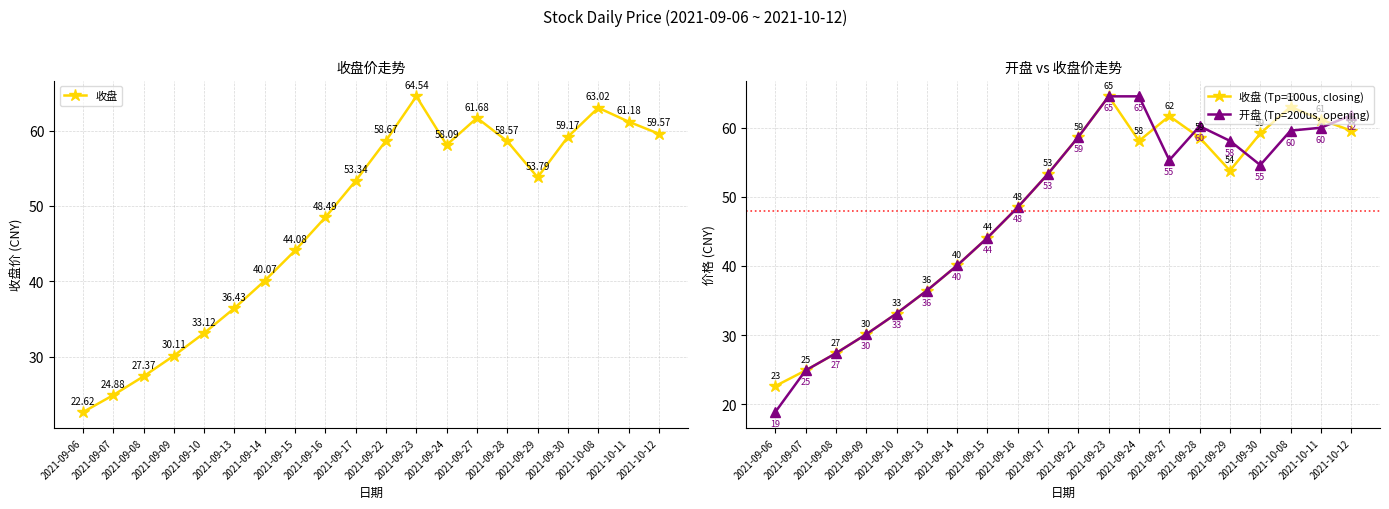

Which series has the largest total across all categories?

收盘